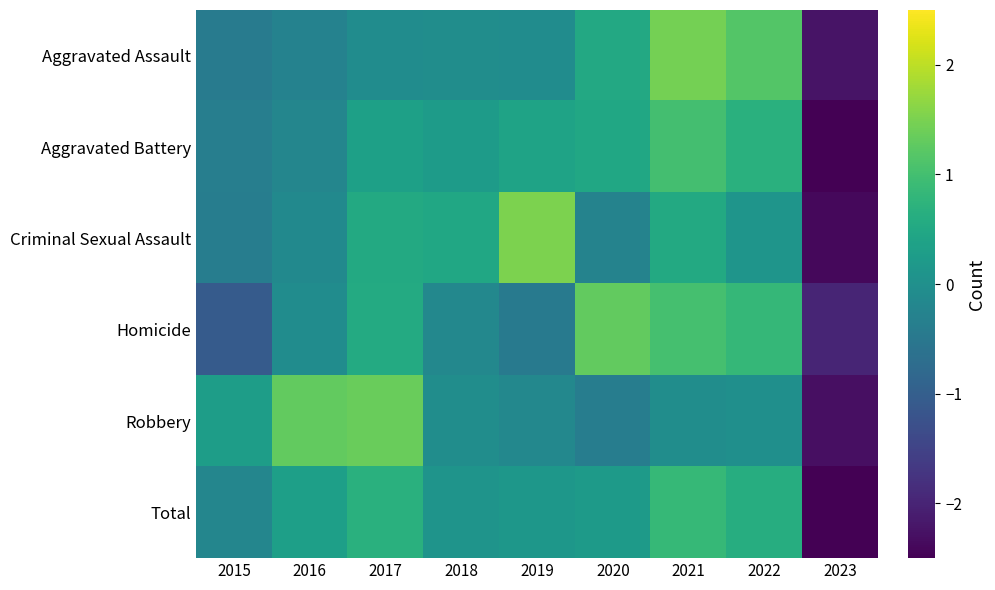

List the series in order of their peak value, highest first.

Criminal Sexual Assault, Aggravated Assault, Robbery, Homicide, Aggravated Battery, Total